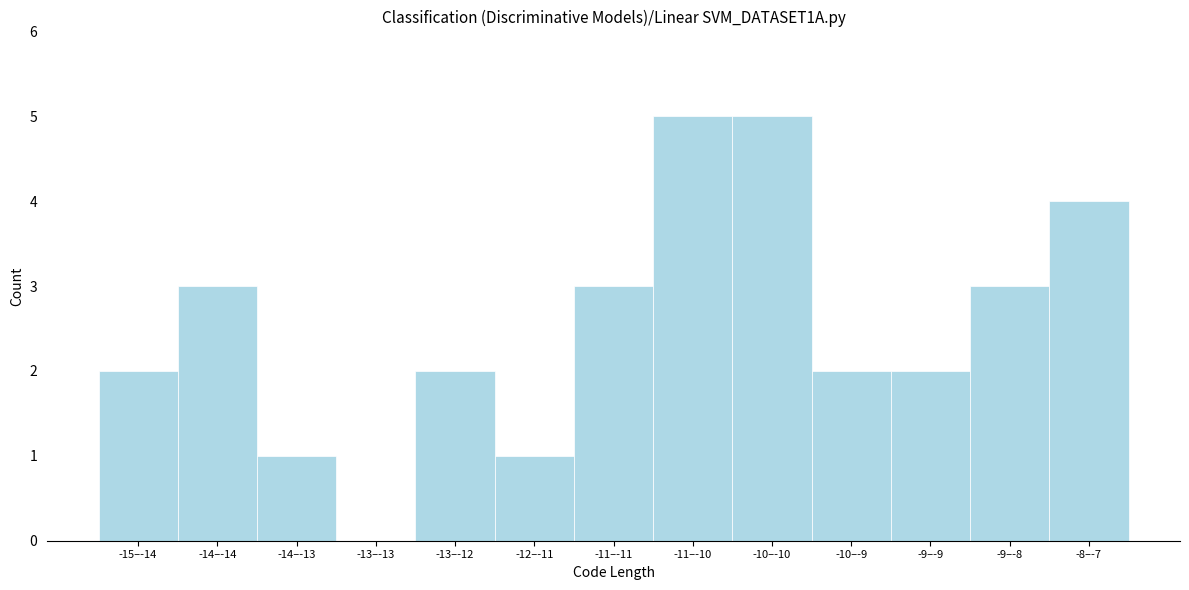

Reading right to left, list all the values displayed in this chart.

-8–-7=4	-9–-8=3	-9–-9=2	-10–-9=2	-10–-10=5	-11–-10=5	-11–-11=3	-12–-11=1	-13–-12=2	-13–-13=0	-14–-13=1	-14–-14=3	-15–-14=2